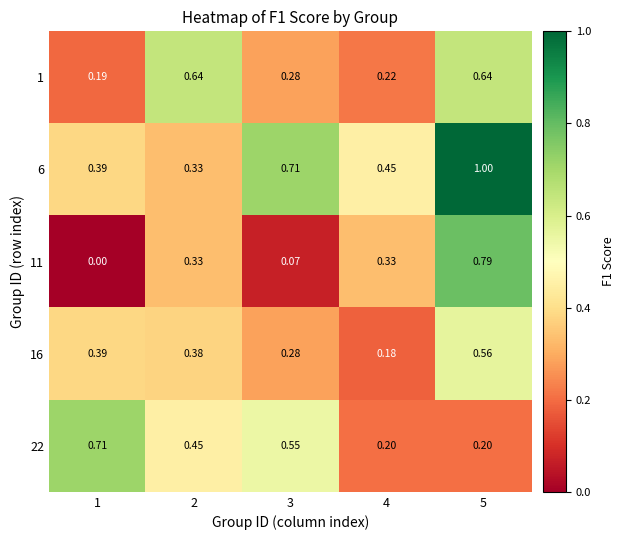

Which series changed the most between 4 and 5?

6